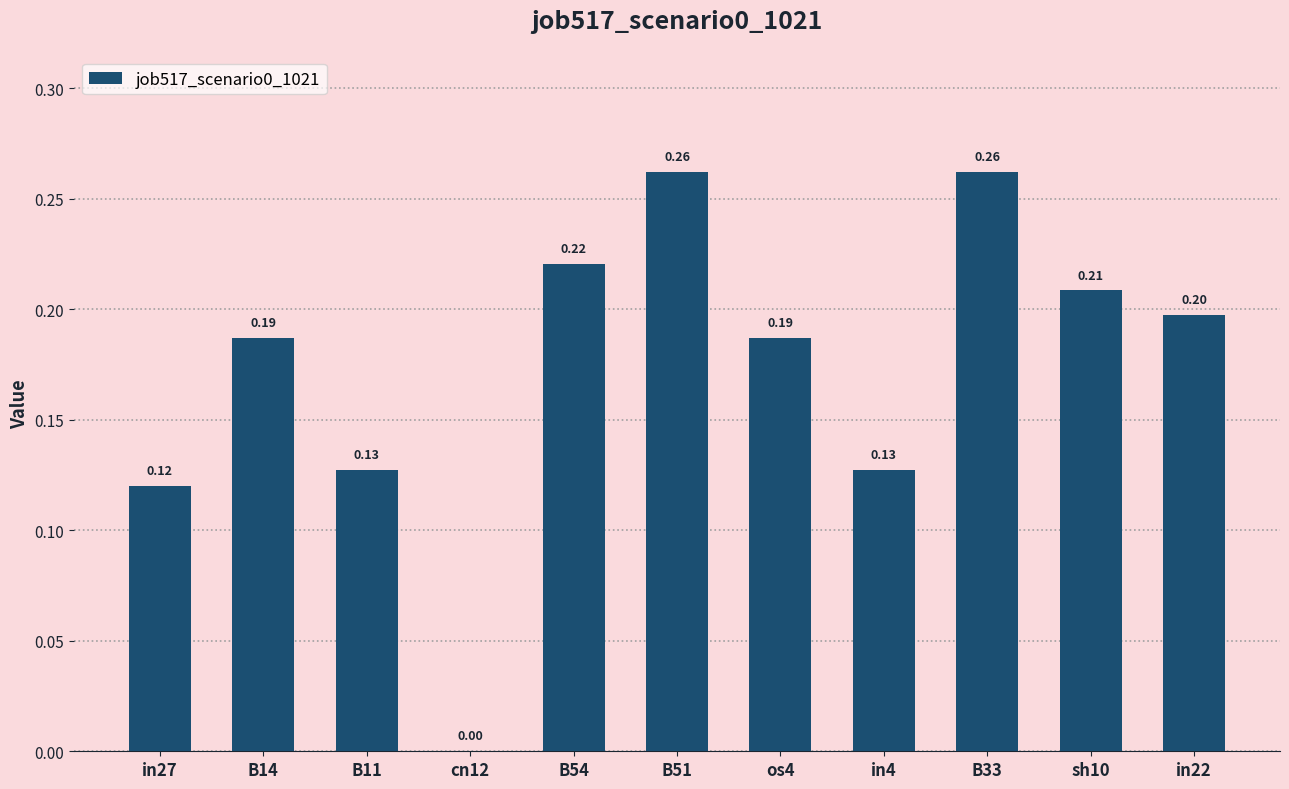

At which label is the value closest to 0?

cn12